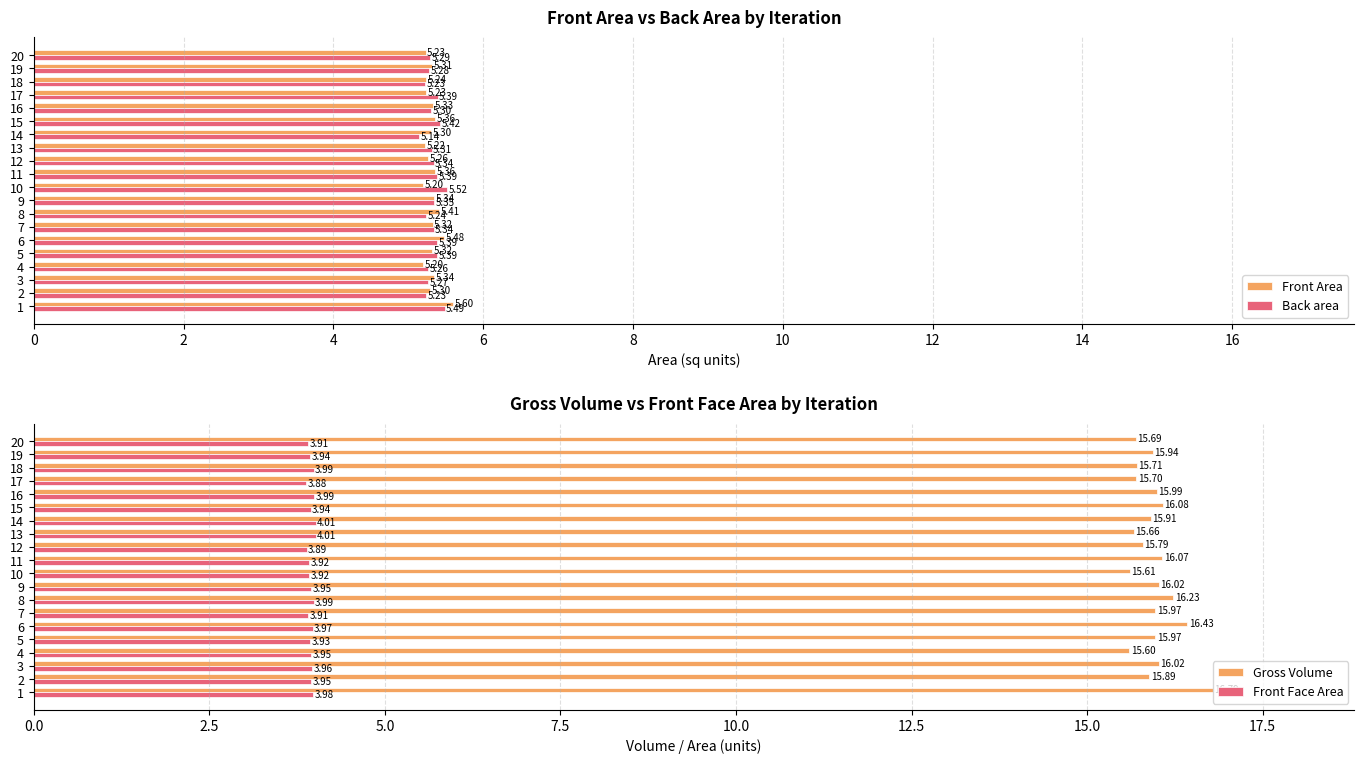

The Back area series shows 5.3 at 12. True or false?

True